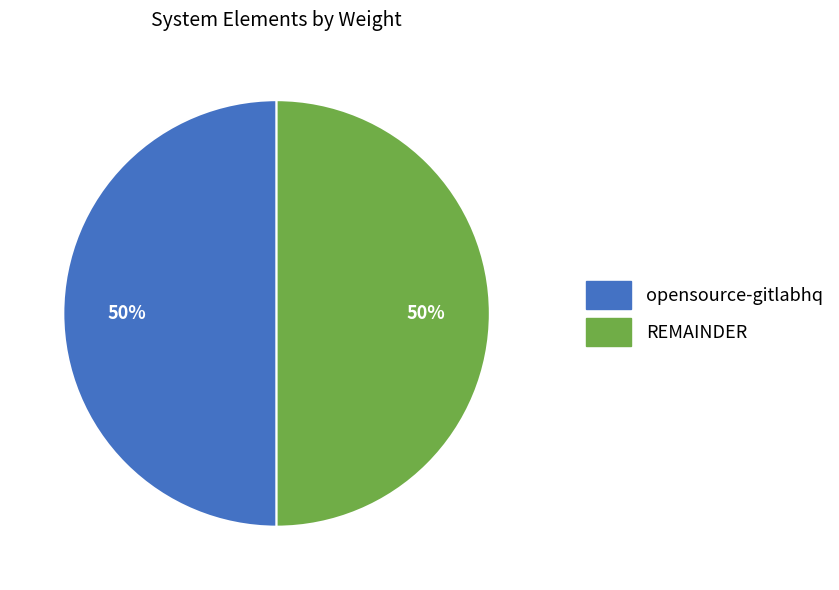

To the nearest percent, what is the average slice percentage?

50%